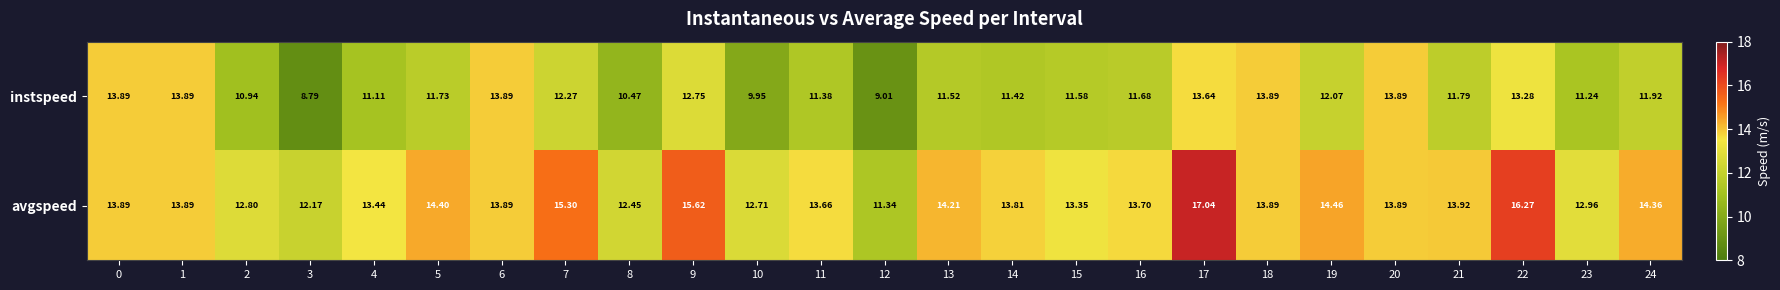

Between 1 and 21, which series saw the biggest shift?

instspeed